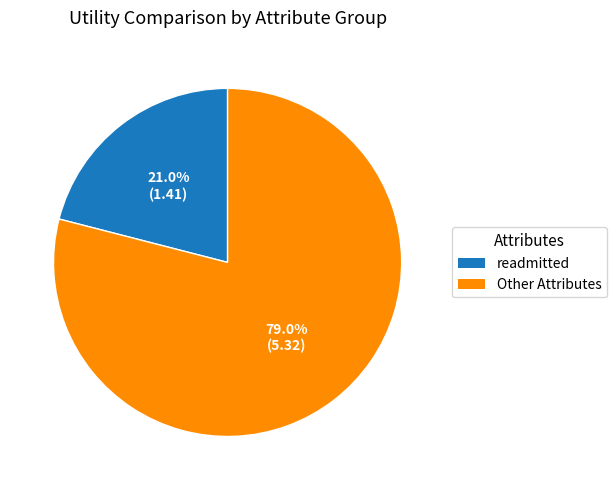

Is there any slice that represents more than half of the pie?

Yes